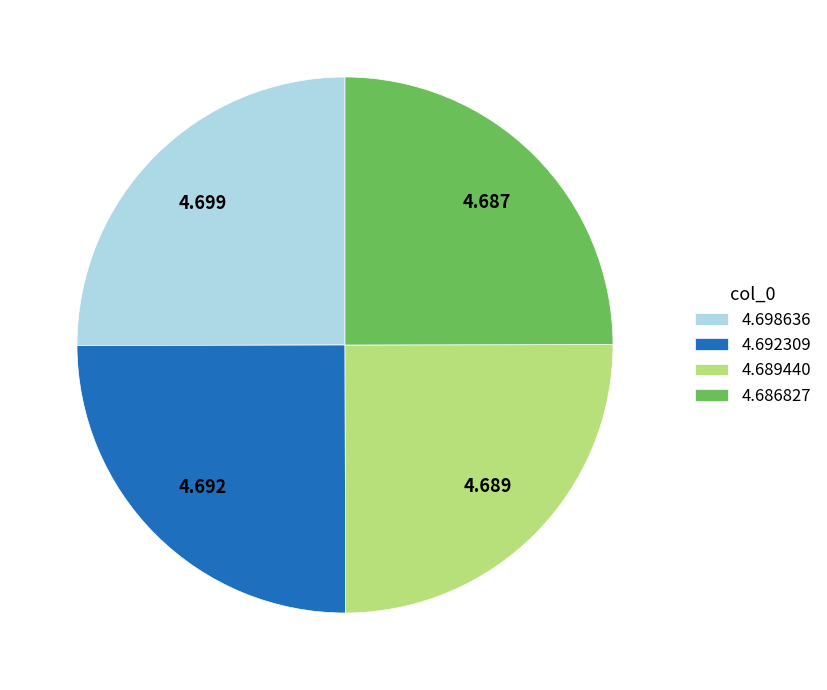

Does 4.698636 represent more than half of the total?

No